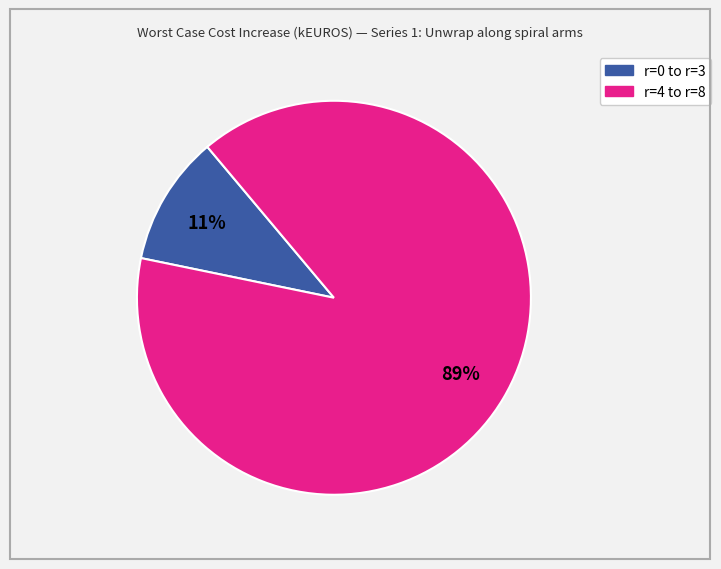

Does any single category account for the majority?

Yes